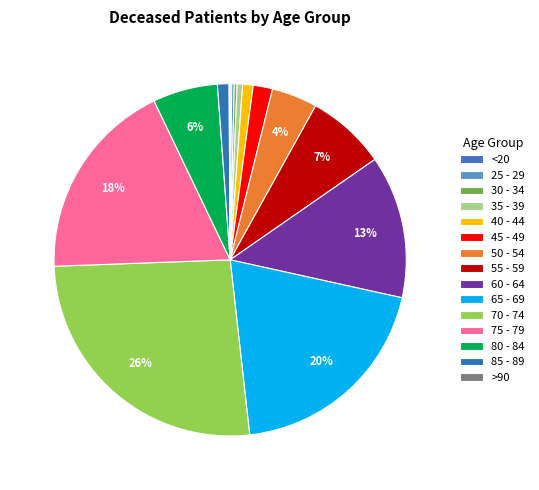

What is the largest slice in the pie chart?

70 - 74